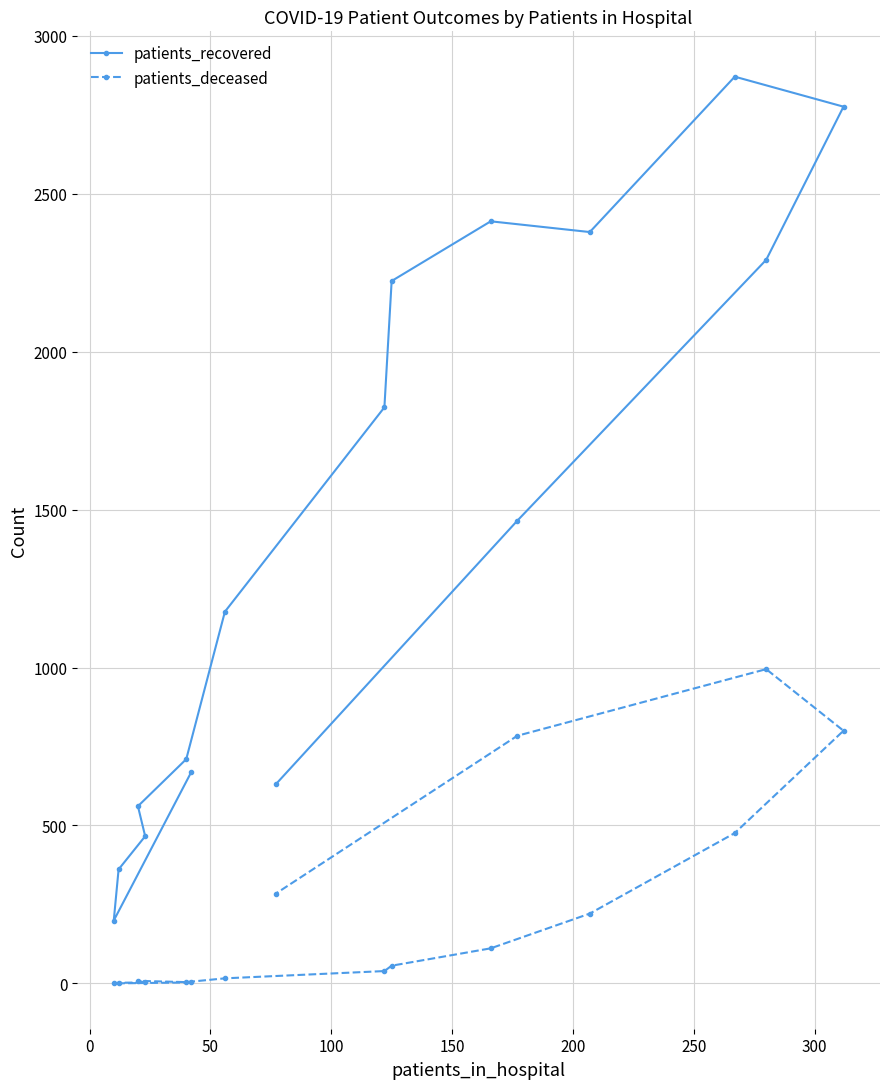

What is the lowest value of the patients_recovered series?

199